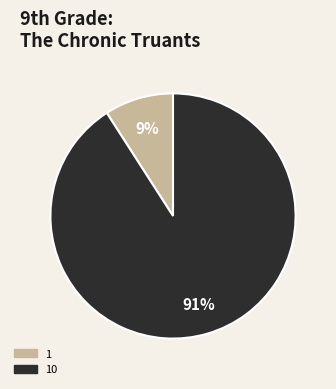

Is there a majority slice in this chart?

Yes